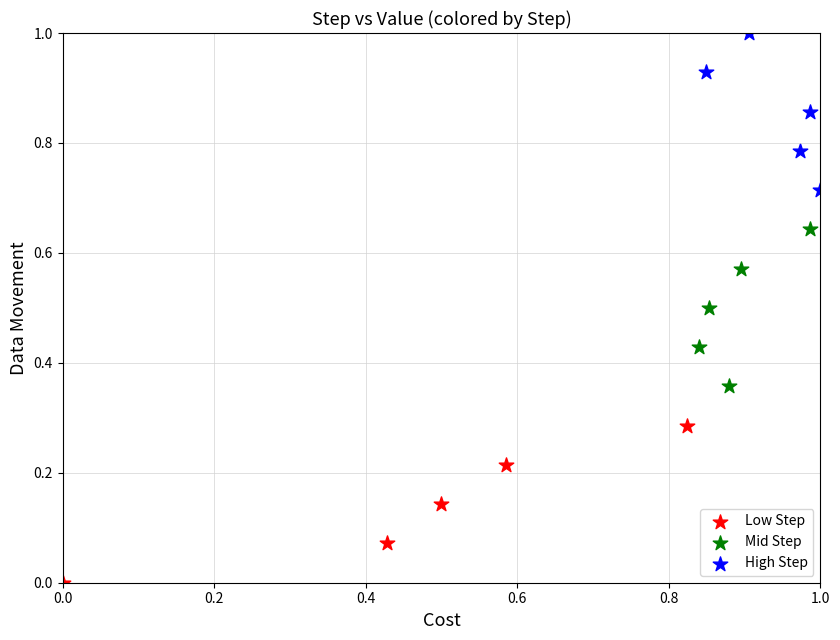

Which series contains the lowest Y value?

Low Step